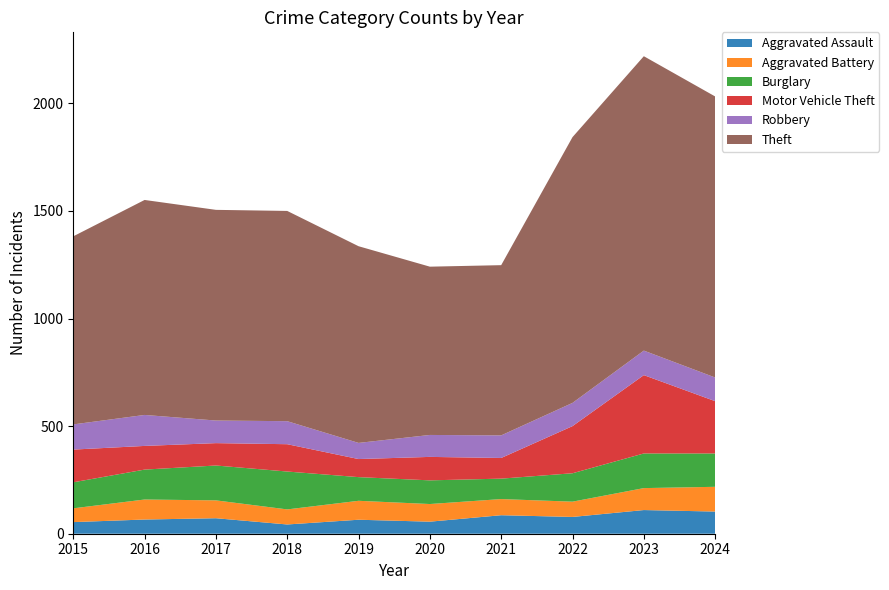

Reading left to right, what are all the values shown in this chart?

Aggravated Assault: 54	66	72	43	65	56	86	78	110	103
Aggravated Battery: 64	93	83	70	88	82	75	71	102	115
Burglary: 121	139	162	176	110	110	95	132	161	155
Motor Vehicle Theft: 152	110	104	127	84	109	96	219	364	243
Robbery: 117	144	105	107	75	102	105	108	114	110
Theft: 874	999	979	977	914	782	791	1235	1368	1306